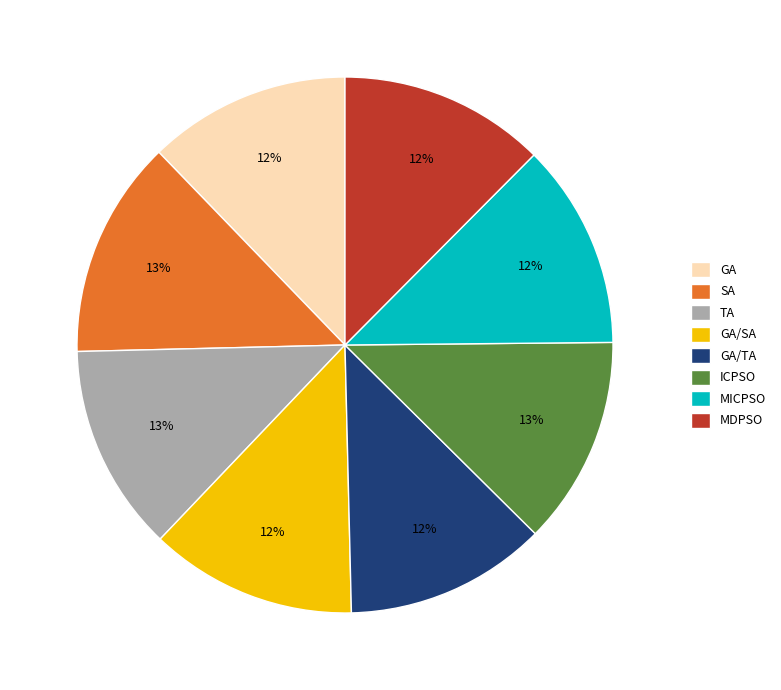

Combined, do ICPSO and GA/TA account for over 50%?

No